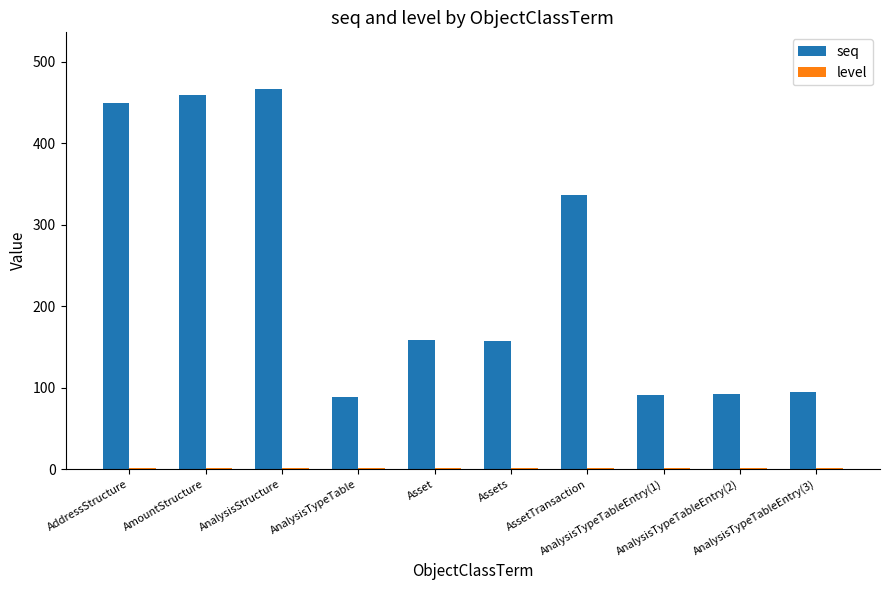

What is the highest value of the seq series?

466